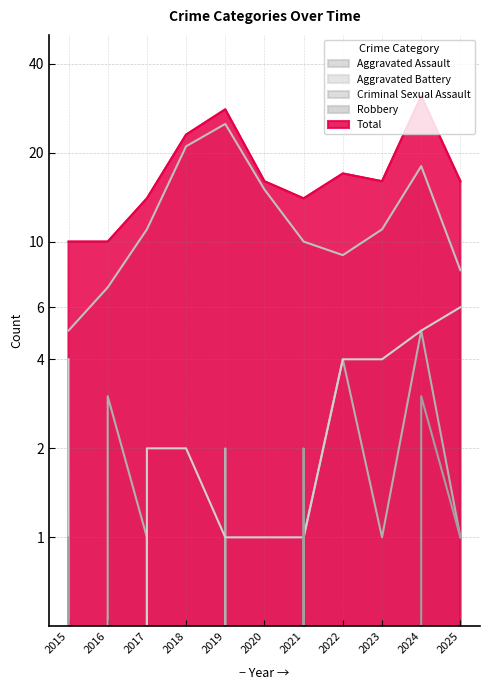

In Total, how many points are higher than both neighbors (excluding endpoints)?

3